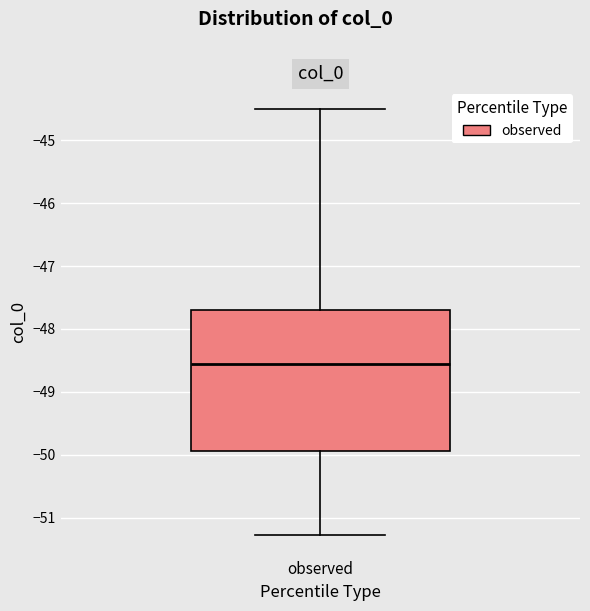

Transcribe this box plot: give where the median line is, the range the box spans, and where the two whiskers end, as read against the y-axis. The values are not printed on the chart, so give them approximately, as read against the axis.

median -48.6, box -49.9 to -47.7, whiskers -51.3 to -44.5